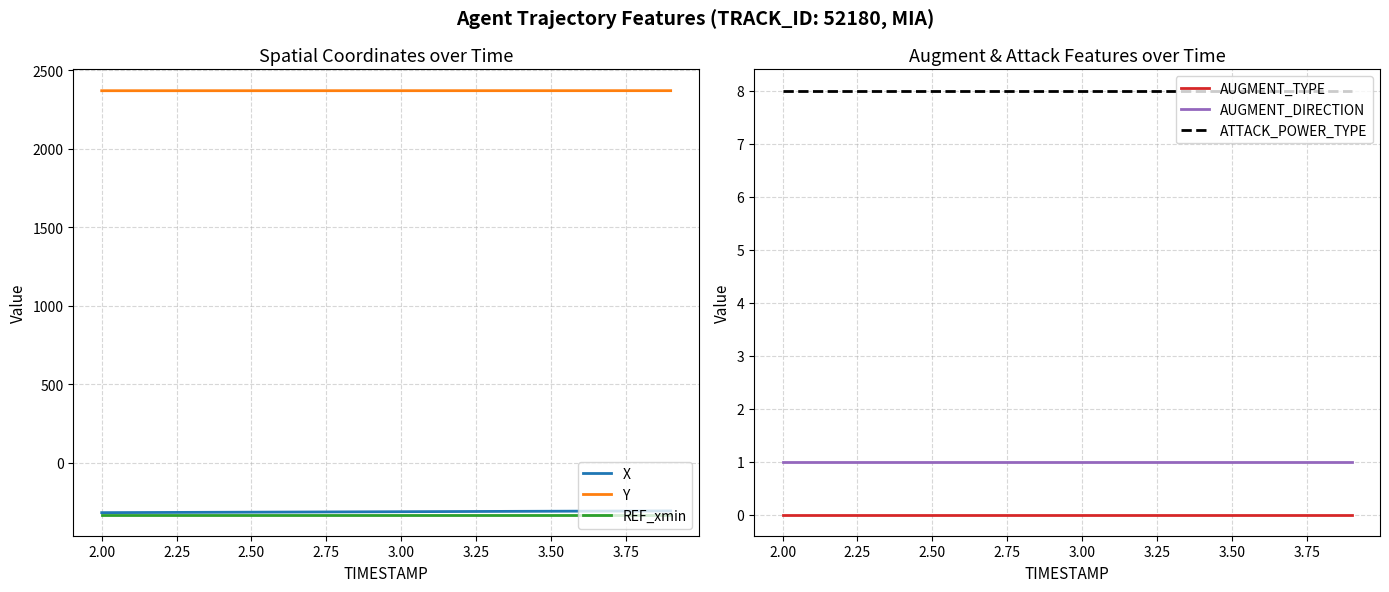

List the series in order of their peak value, highest first.

Y, ATTACK_POWER_TYPE, AUGMENT_DIRECTION, AUGMENT_TYPE, X, REF_xmin